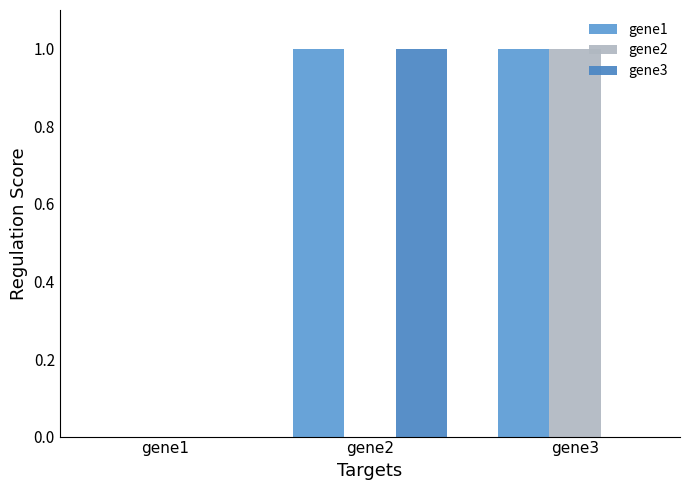

What is the difference between the maximum and minimum values in the gene1 series?

1